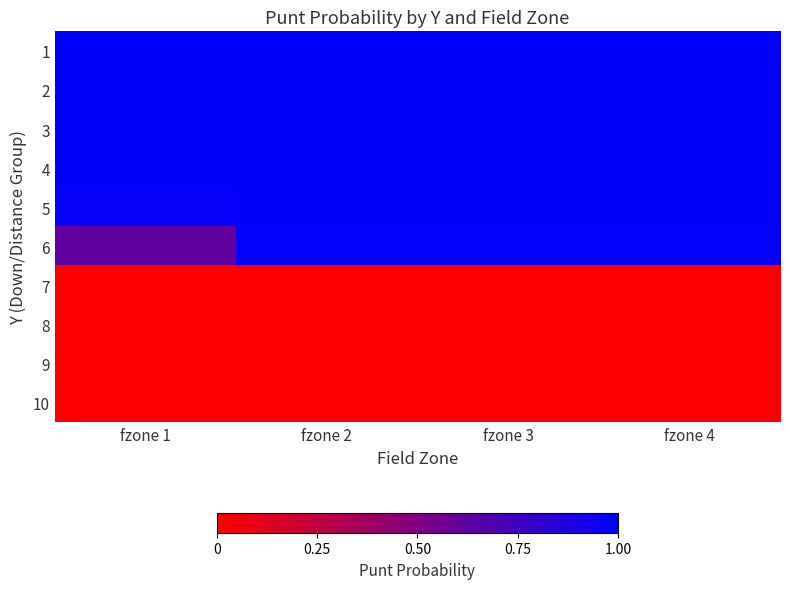

At fzone 1, list the series in order from largest to smallest.

1, 2, 3, 4, 5, 6, 7, 8, 9, 10